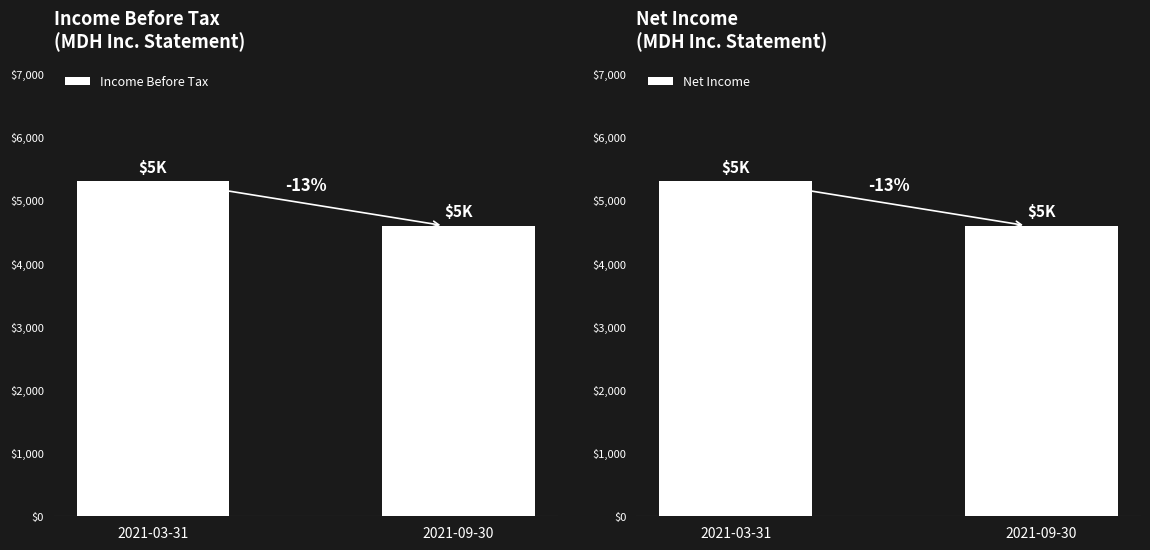

Which has a higher value, 2021-03-31 or 2021-09-30?

2021-03-31